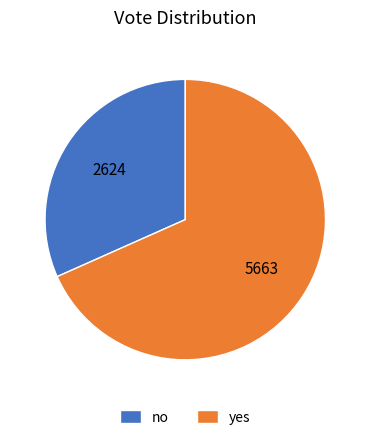

What is the ratio of the value at no to the value at yes?

0.5